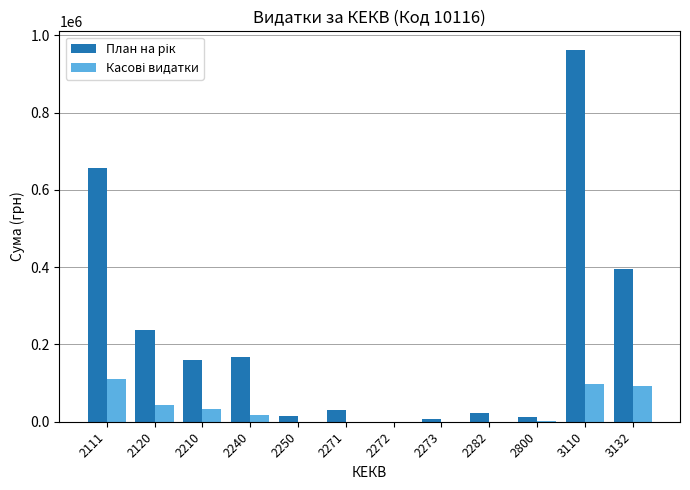

Count the number of categories in the chart.

12